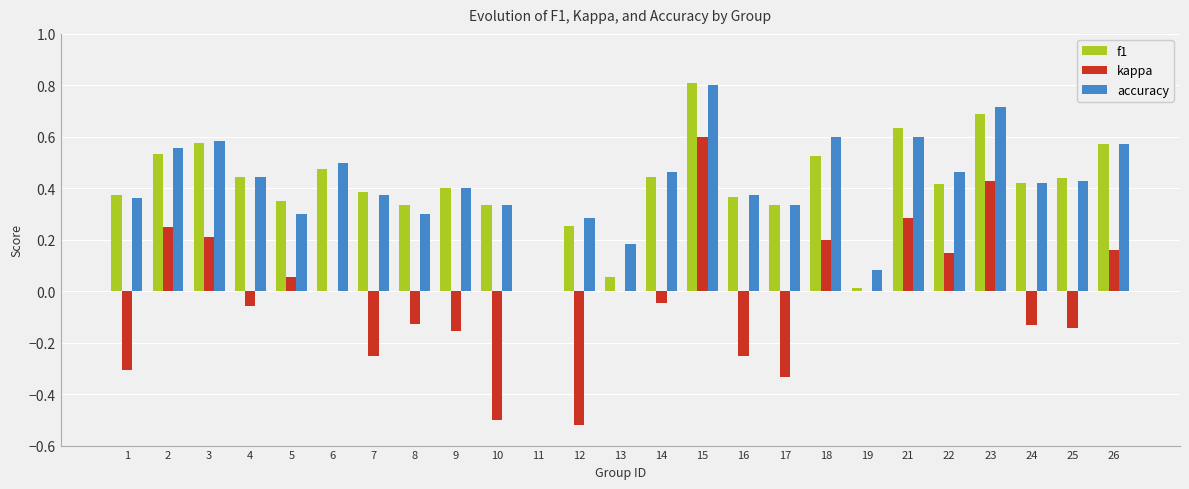

Which series changed the most between 11 and 19?

accuracy